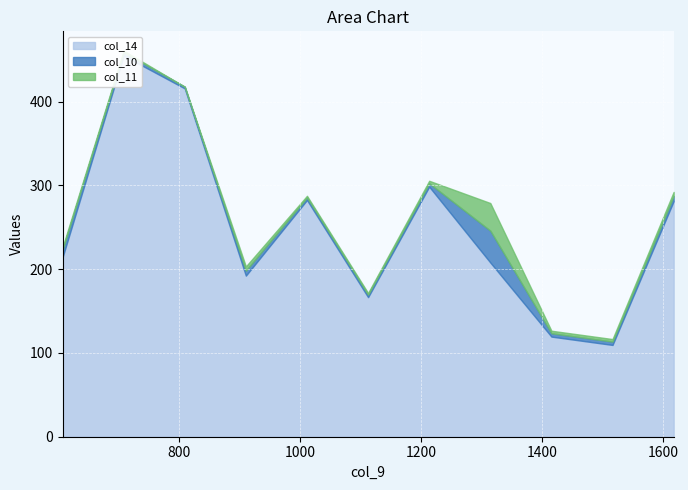

True or false: col_11 and col_14 cross at least once.

False